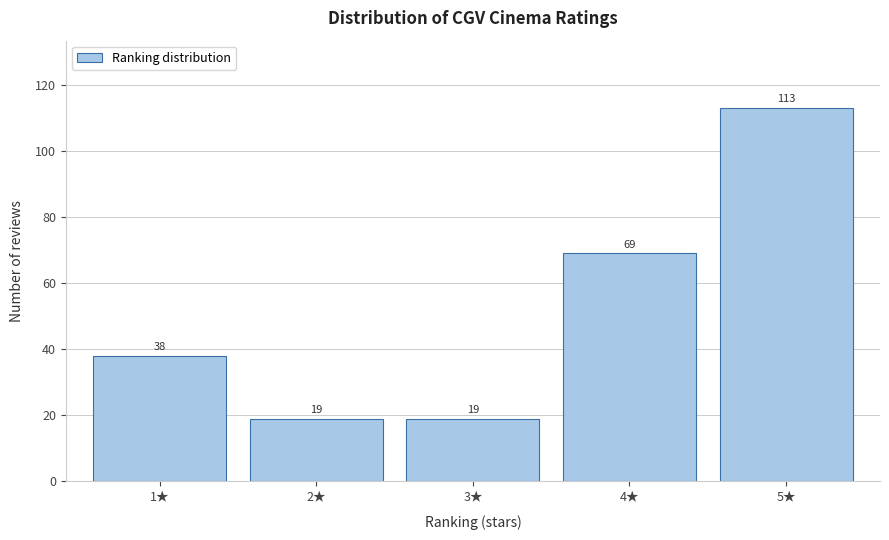

Reading right to left, transcribe all the data shown in this chart.

5★=113	4★=69	3★=19	2★=19	1★=38